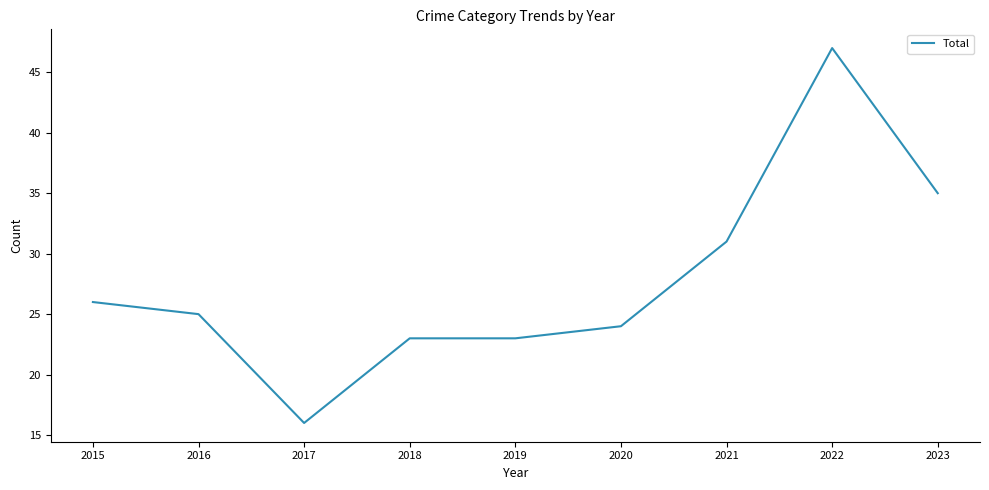

True or false: the data shows 10 at 2019.

False